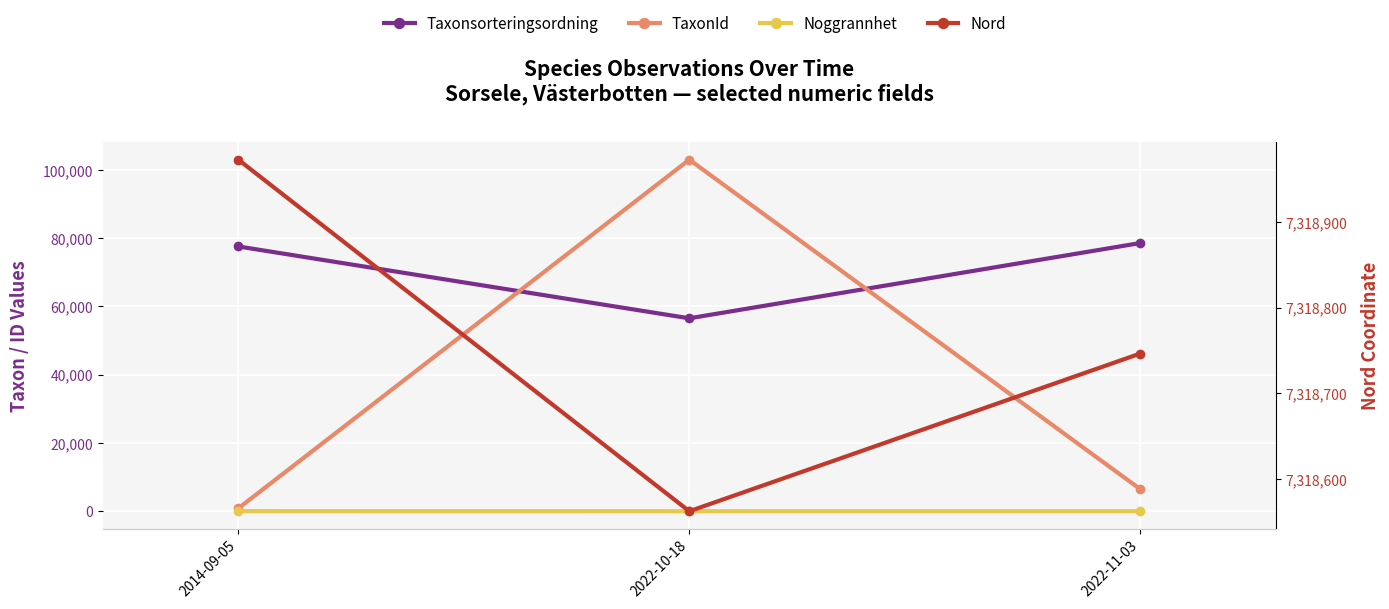

The Nord series shows 7318746.5 at 2022-11-03. True or false?

True